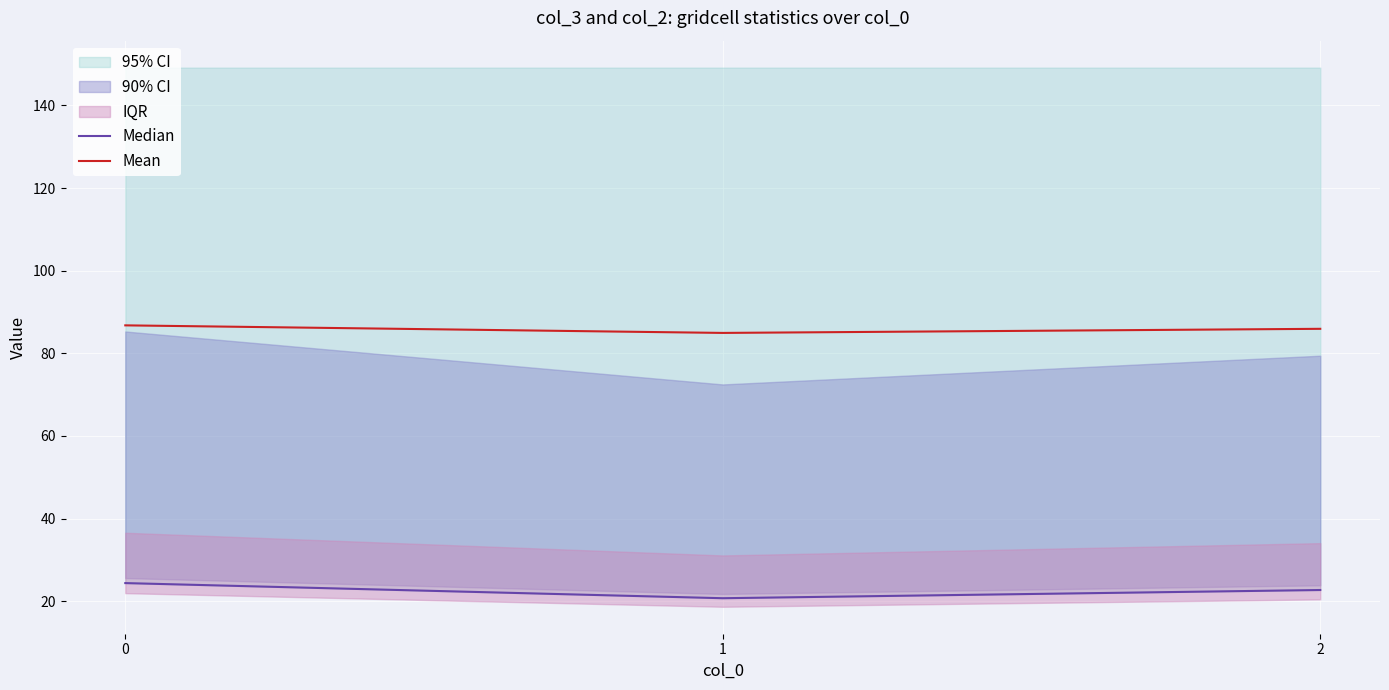

How many lines are shown in the chart?

2